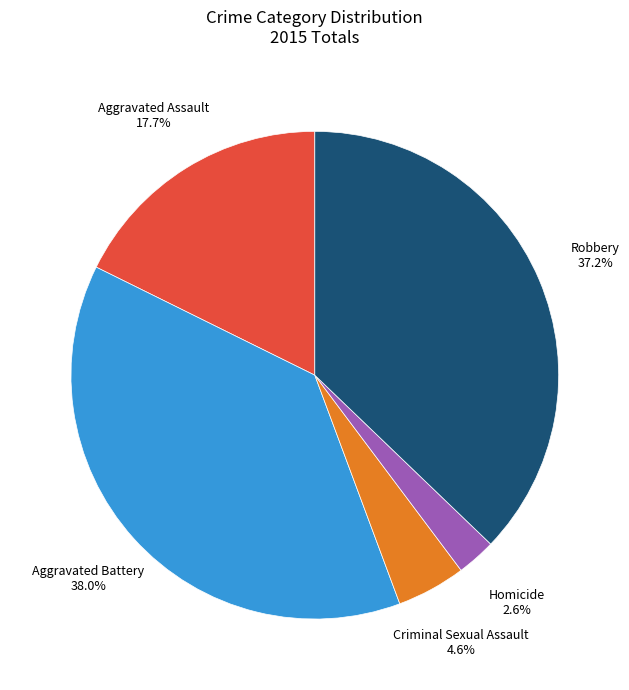

Does any single category account for the majority?

No